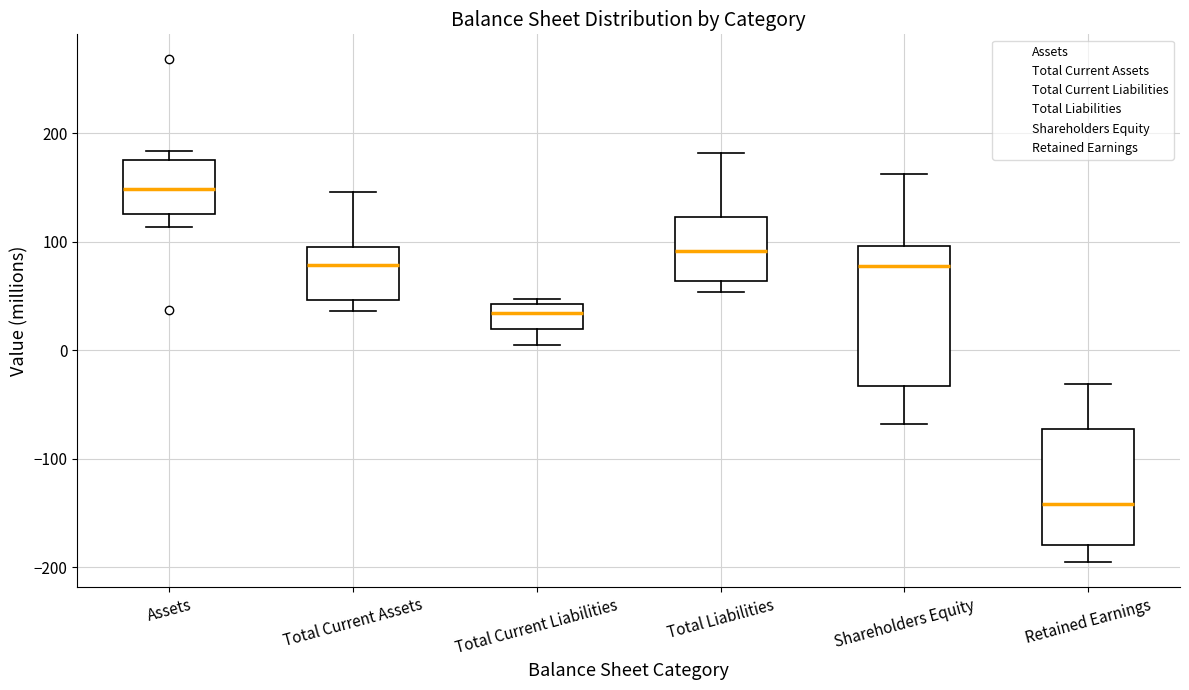

Which box has the highest median line?

Assets